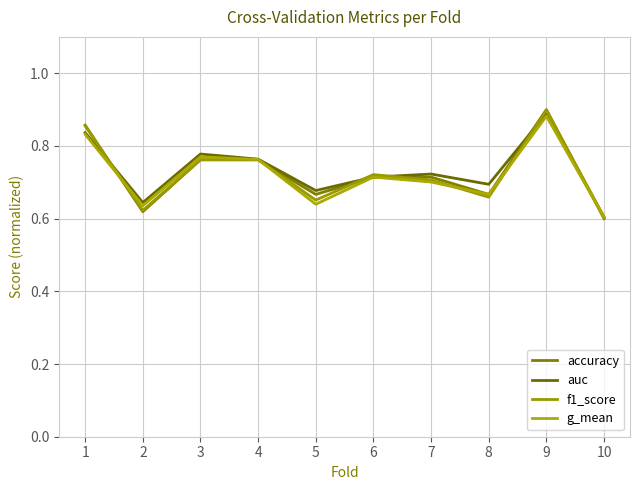

Where is the first local maximum for auc?

3